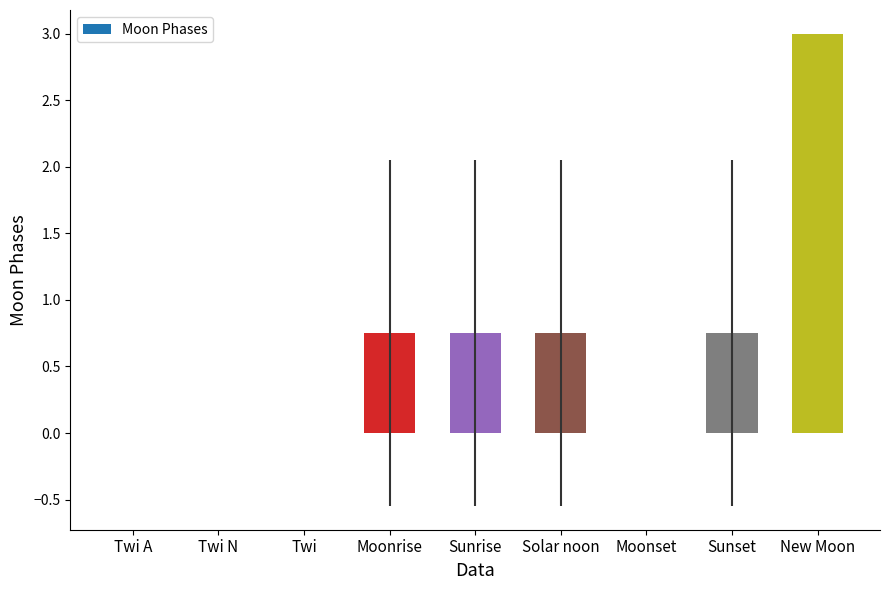

What is the sum of the values at New Moon and Moonset?

3.0